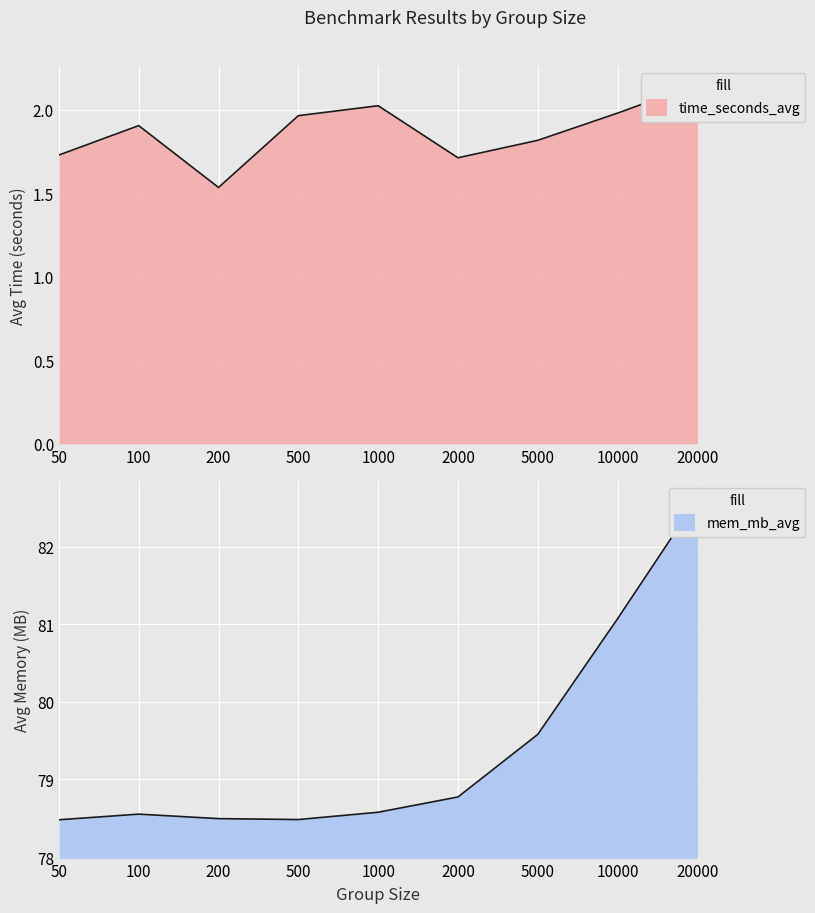

Where is mem_mb_avg nearest to the value 80?

5000